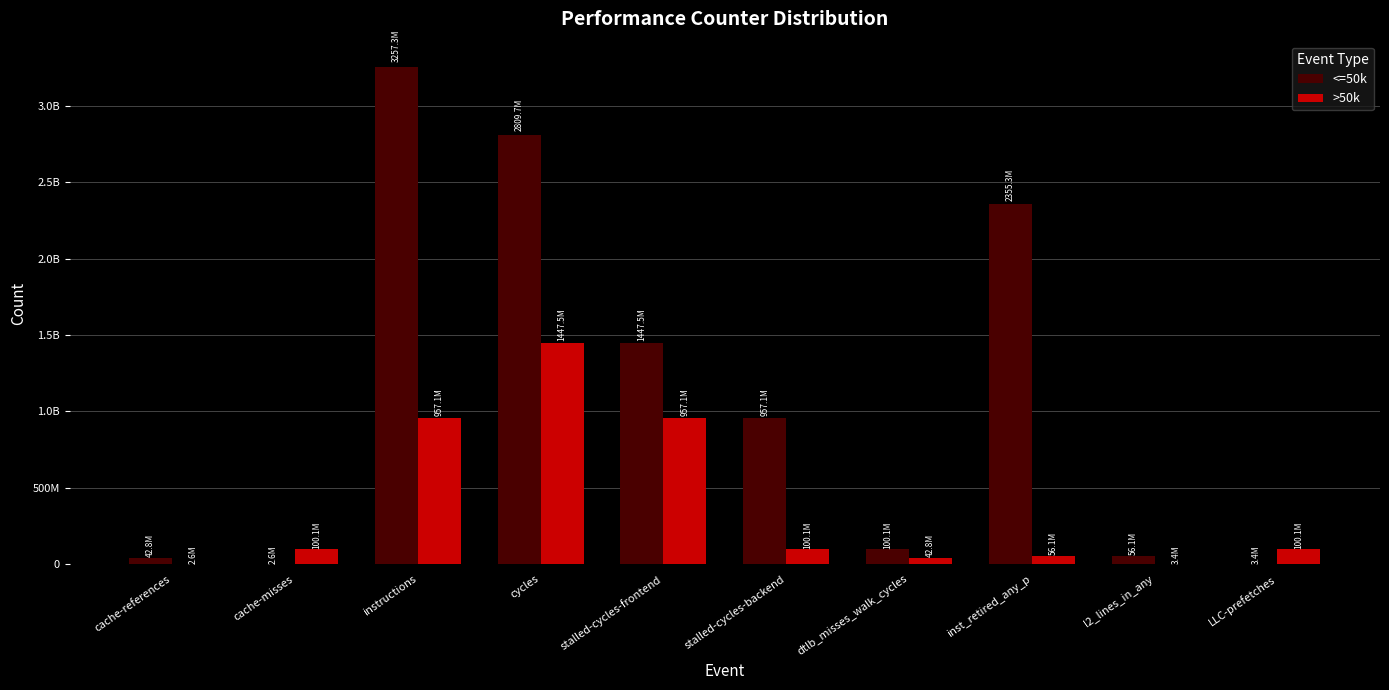

Which series has the largest total across all categories?

<=50k